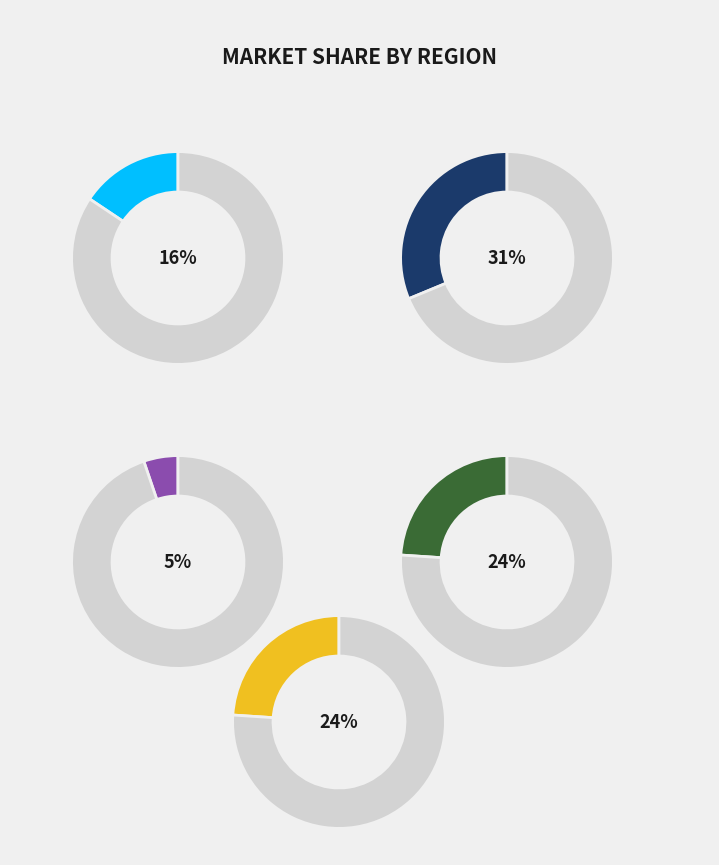

How many slices are in this pie chart?

10